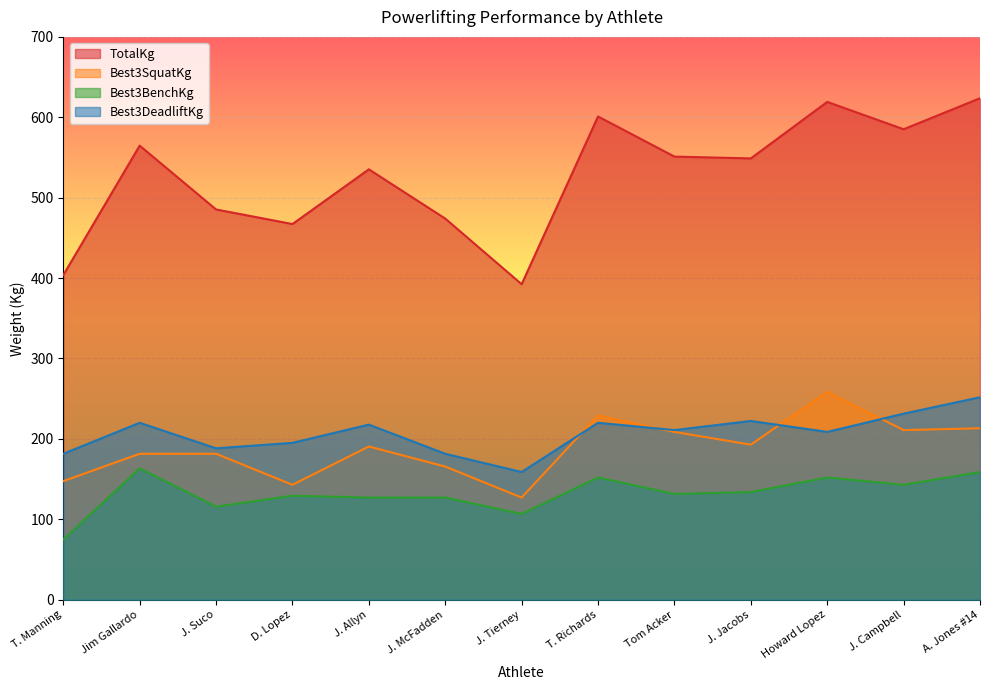

Is it true that Best3SquatKg equals 91.2 at J. Campbell?

False